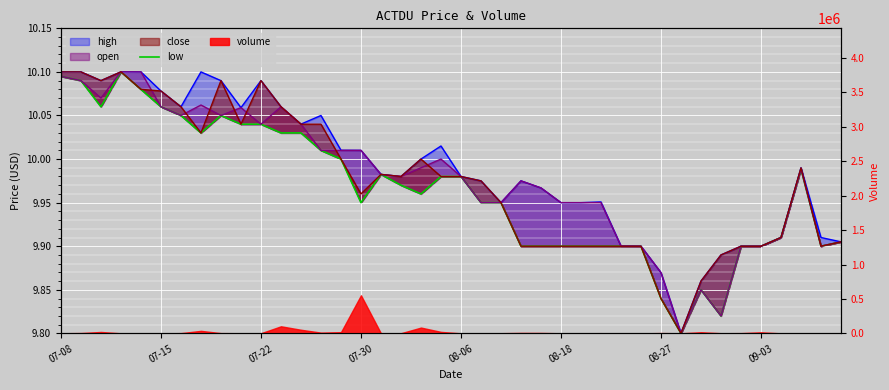

What is the value of the open_line point at the 34th from the left?

9.8